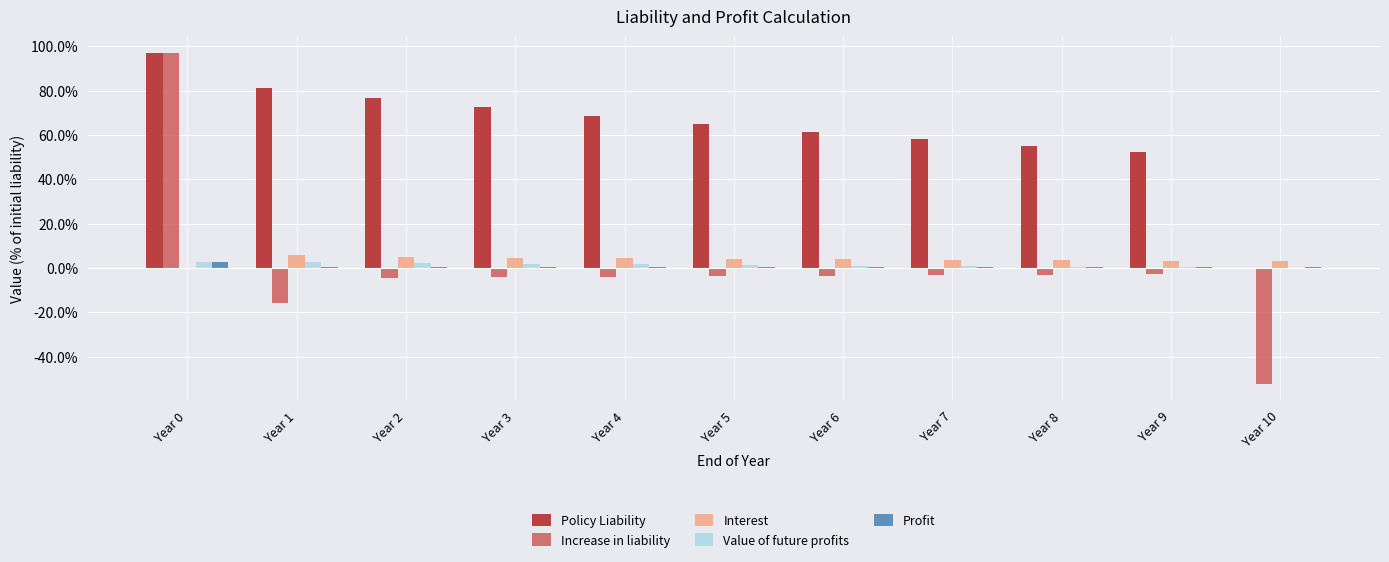

What is the sum of all Value of future profits values?

15.4